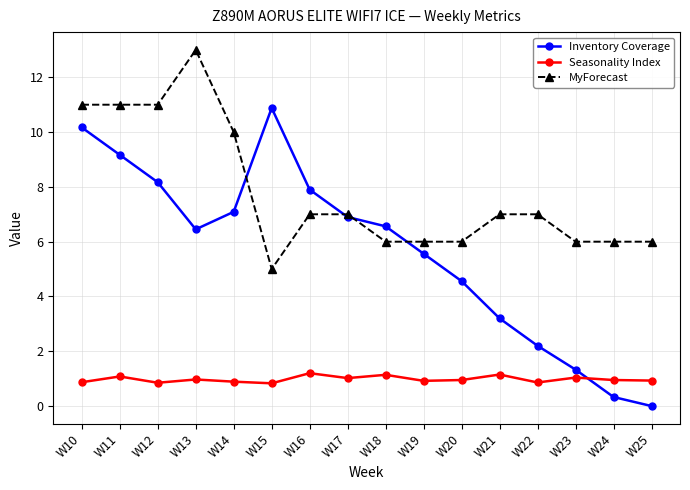

What is the value of the Inventory Coverage point at the 10th from the left?

5.6